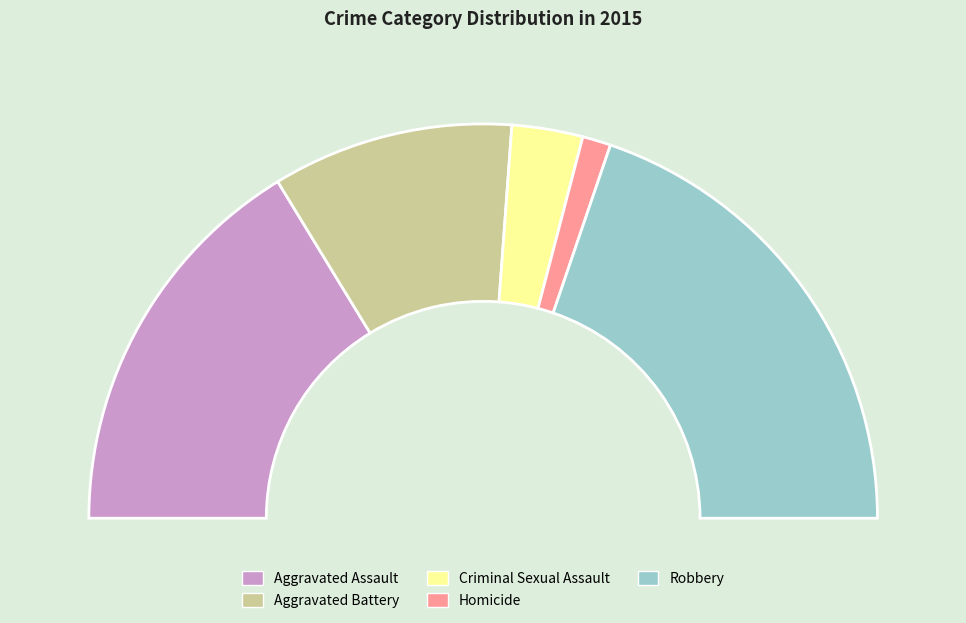

What is the smallest slice in the pie chart?

Homicide